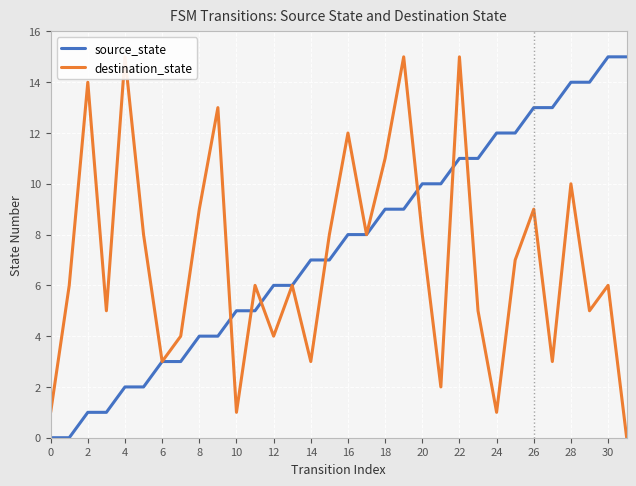

What is the sum of all source_state values?

240